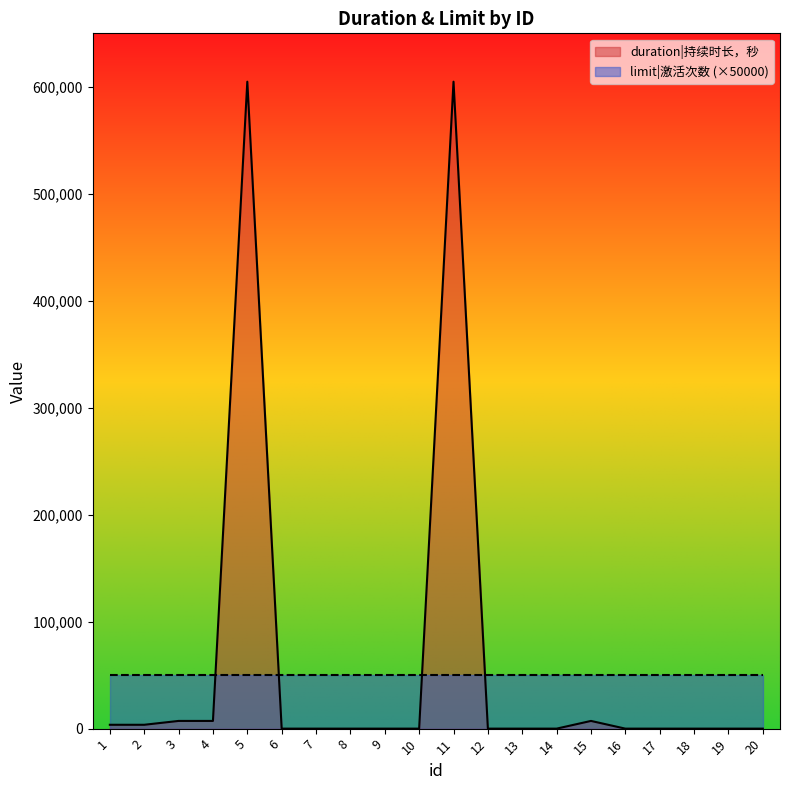

Rank the categories by value from lowest to highest.

6, 7, 8, 9, 10, 12, 13, 14, 16, 17, 18, 19, 20, 1, 2, 3, 4, 15, 5, 11